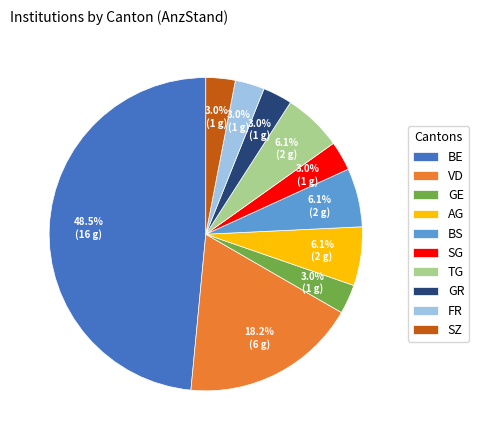

The TG slice represents 6% of the pie. True or false?

True